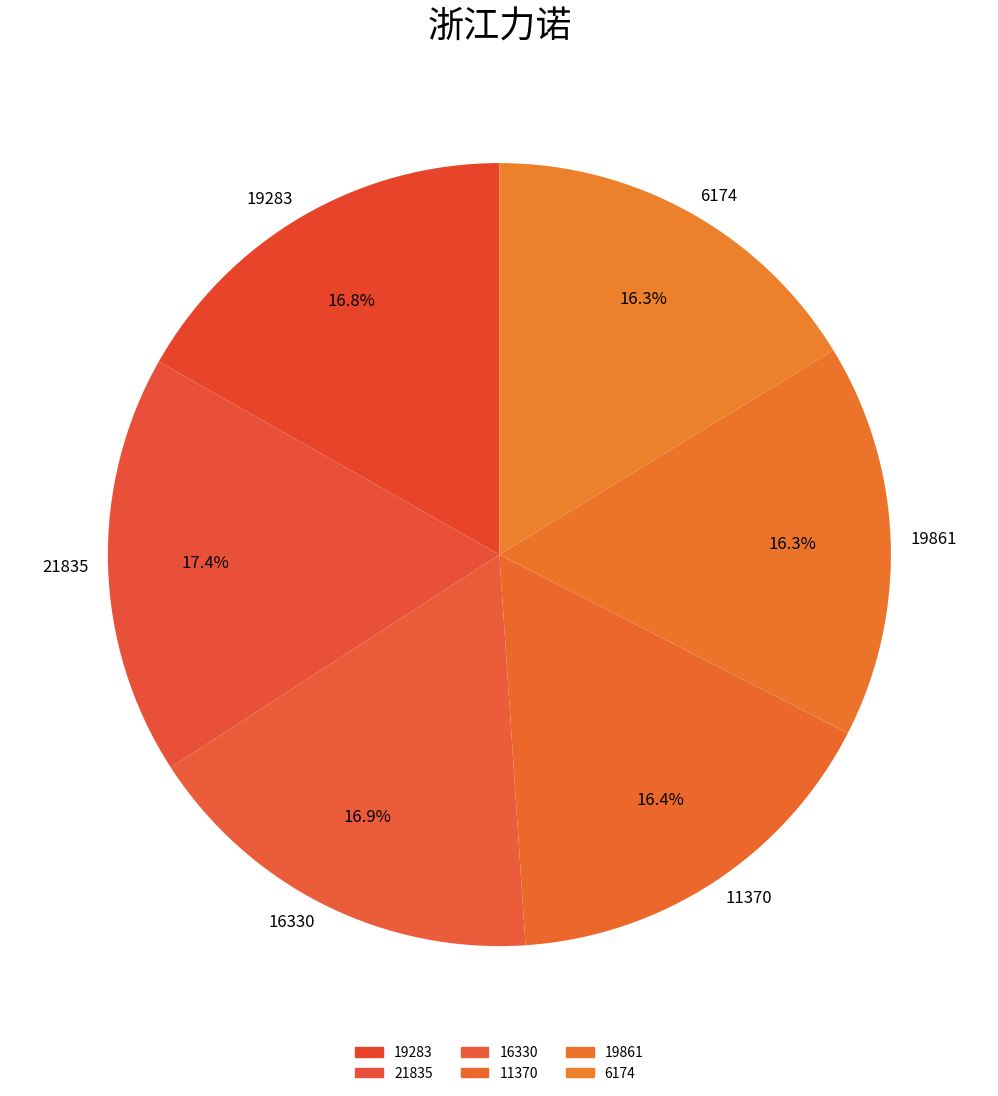

Is 21835 the majority of the pie?

No